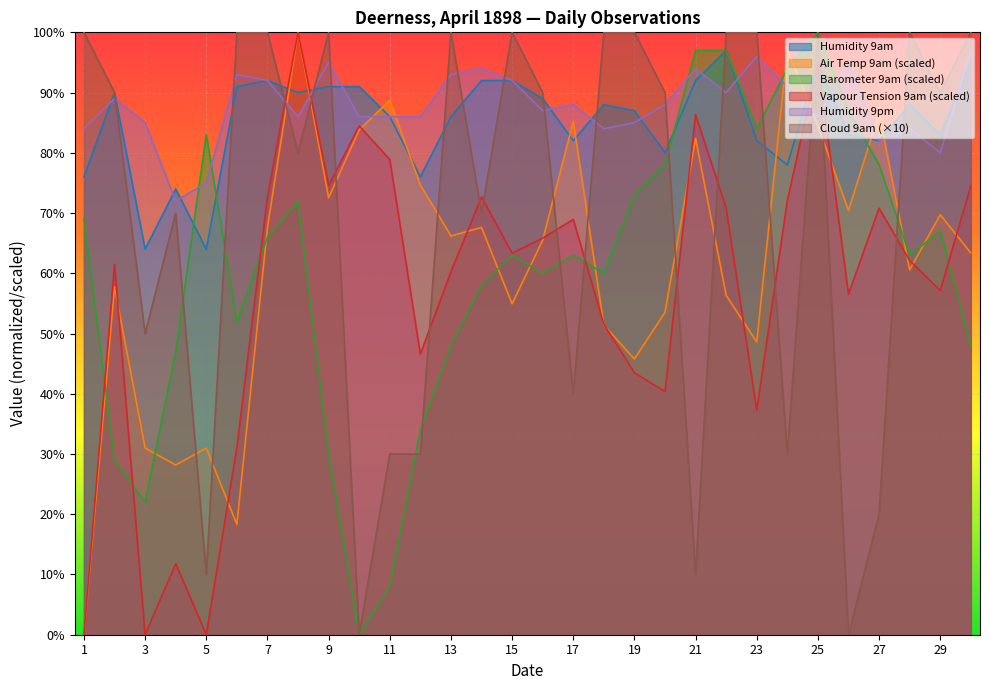

At which label is Barometer 9am closest to 50?

6